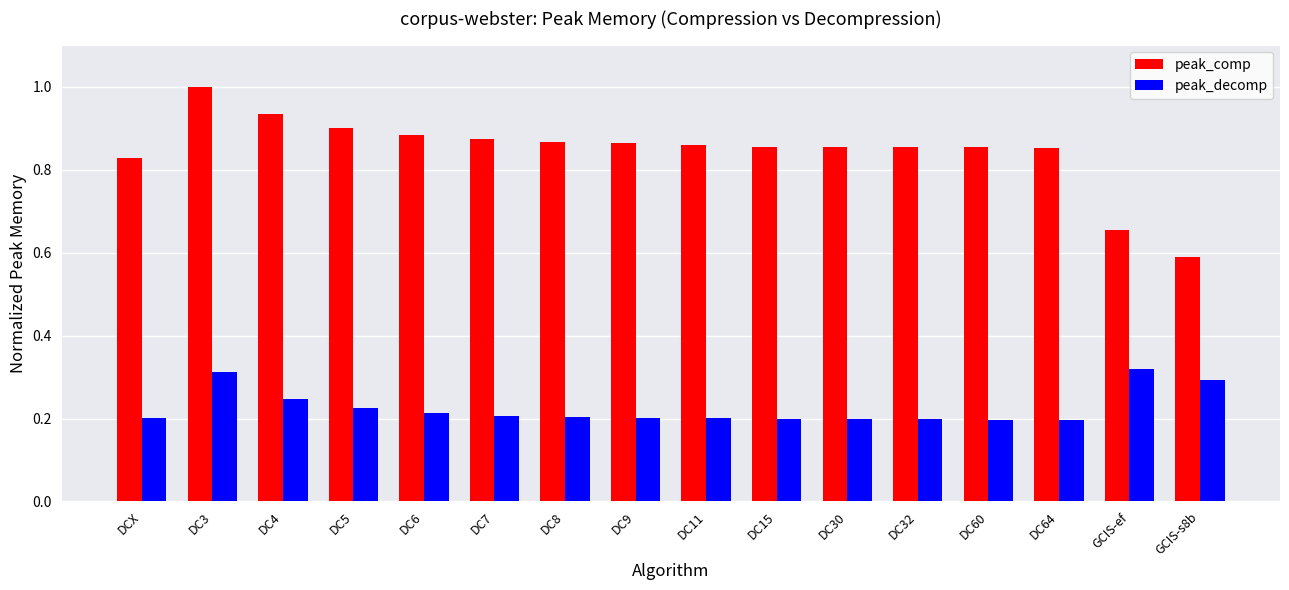

Is it true that peak_comp equals 0.6 at DC15?

False